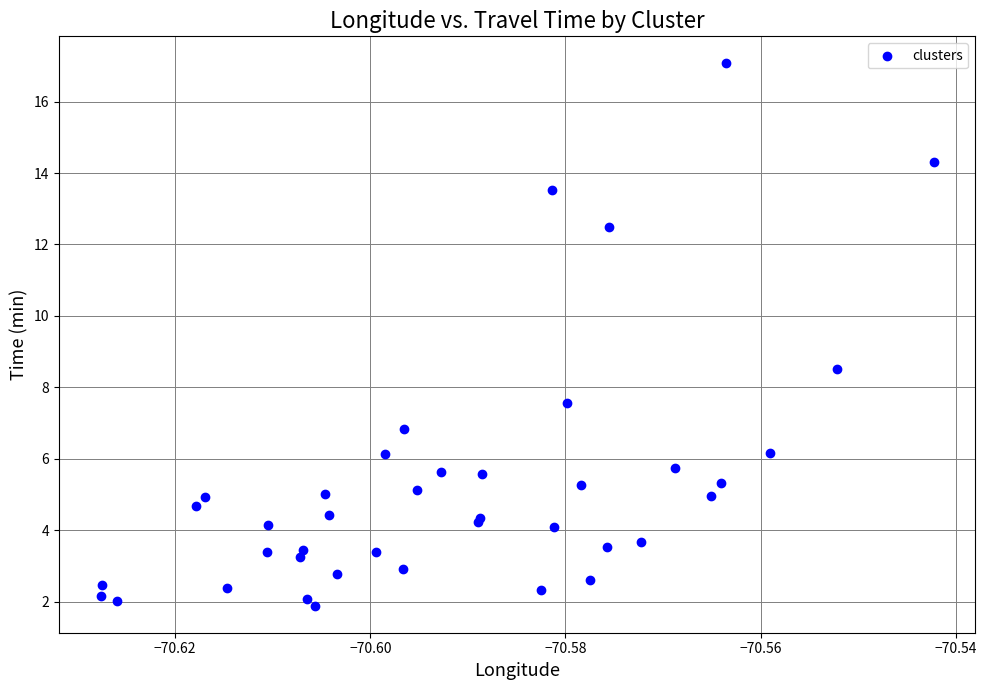

What Y value in the scatter plot is closest to 9?

8.5